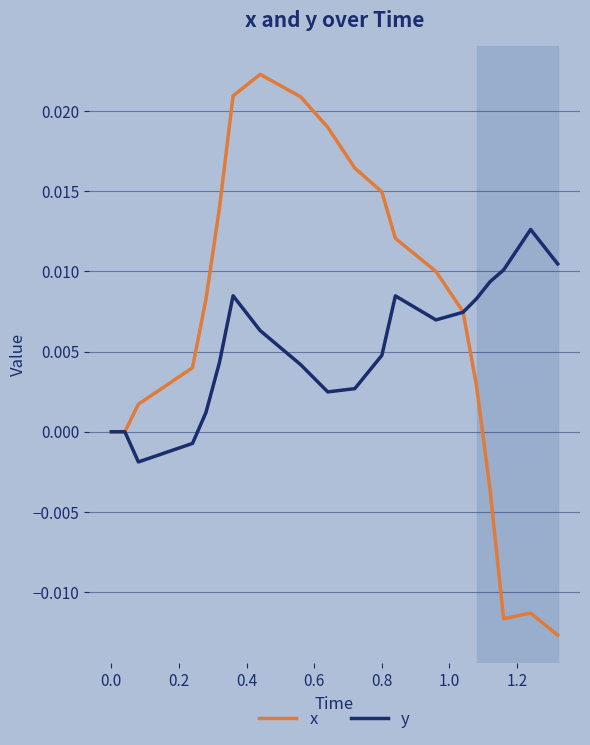

List the series in order of their peak value, highest first.

x, y